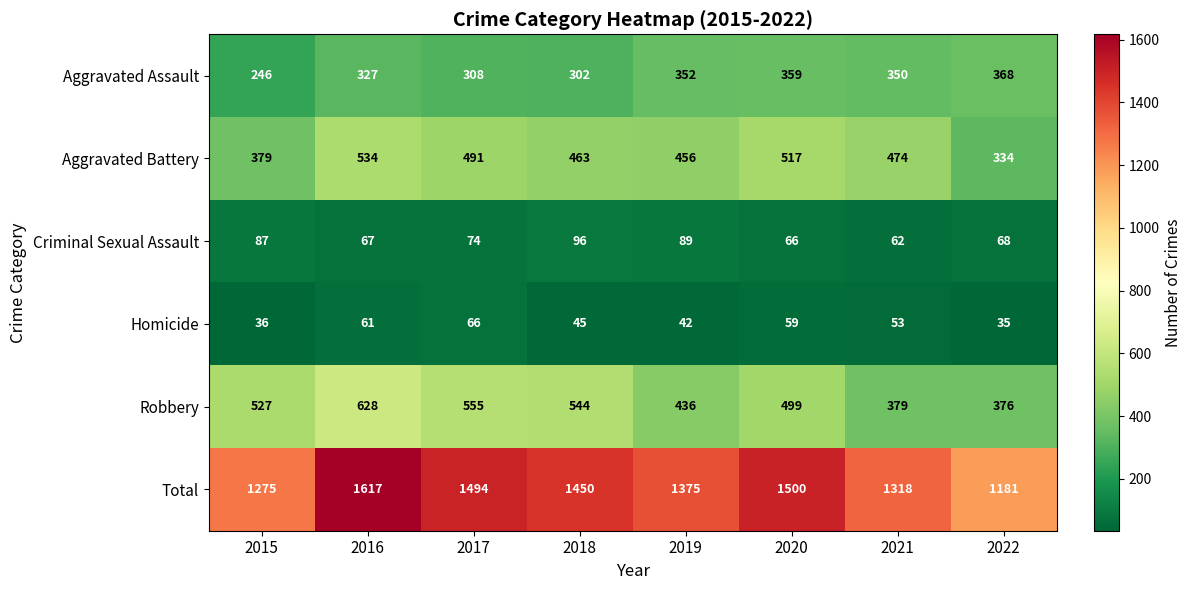

The Total series shows 1969 at 2015. True or false?

False